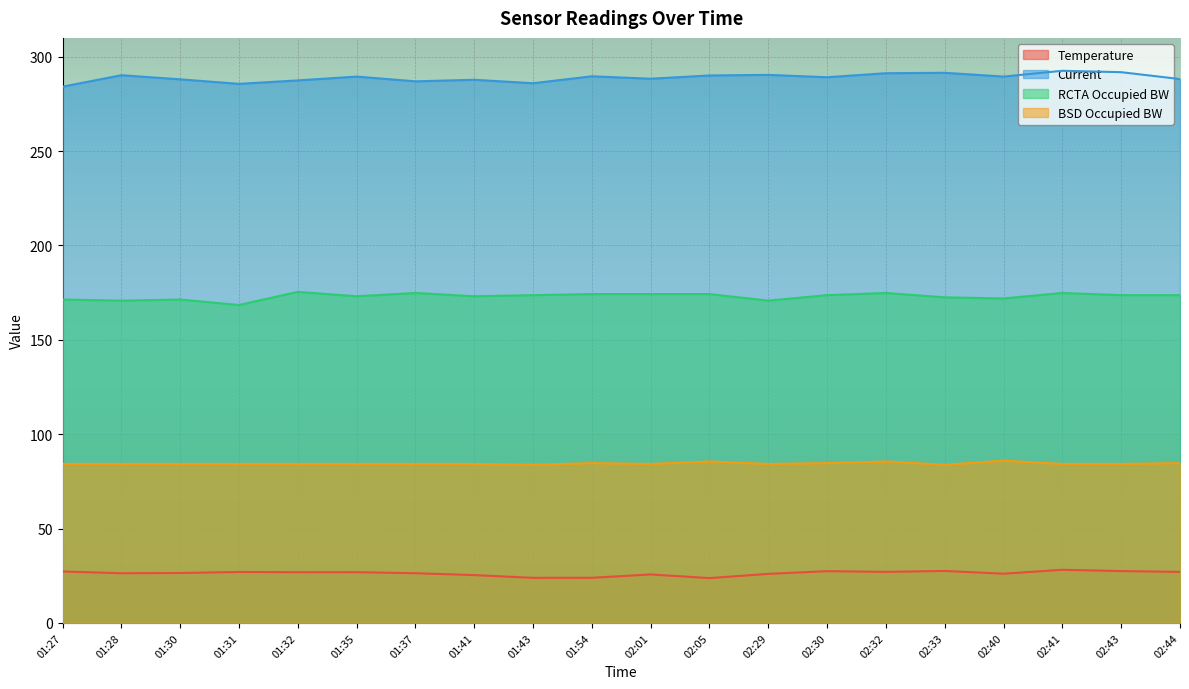

List the labels in order of Current value, smallest first.

01:27, 01:31, 01:43, 01:37, 01:32, 01:41, 01:30, 02:44, 02:01, 02:30, 01:35, 02:40, 01:54, 02:05, 01:28, 02:29, 02:32, 02:33, 02:43, 02:41